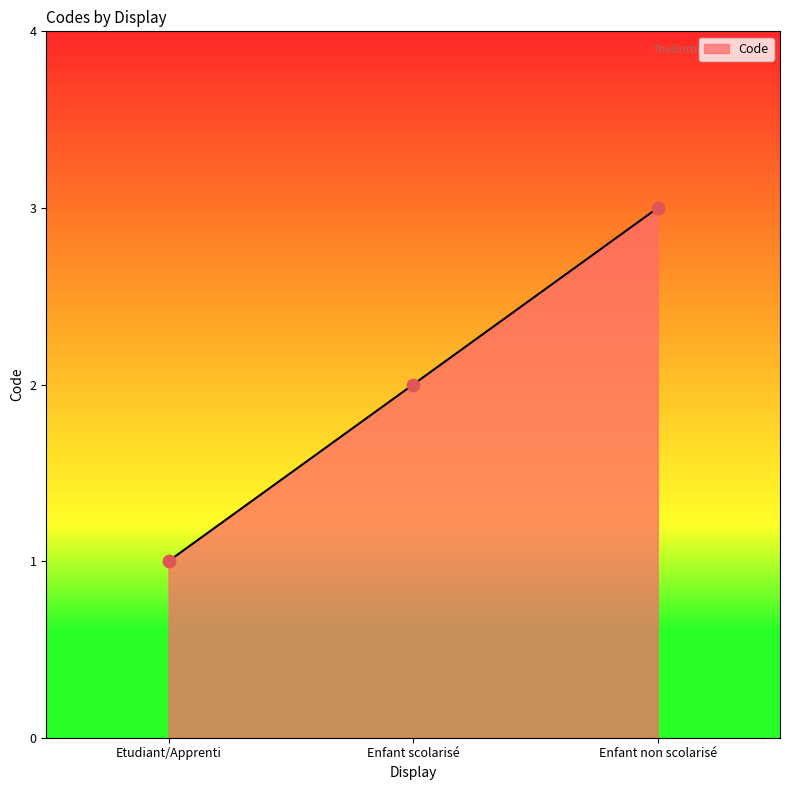

What is the change in value from Etudiant/Apprenti to Enfant non scolarisé?

+2